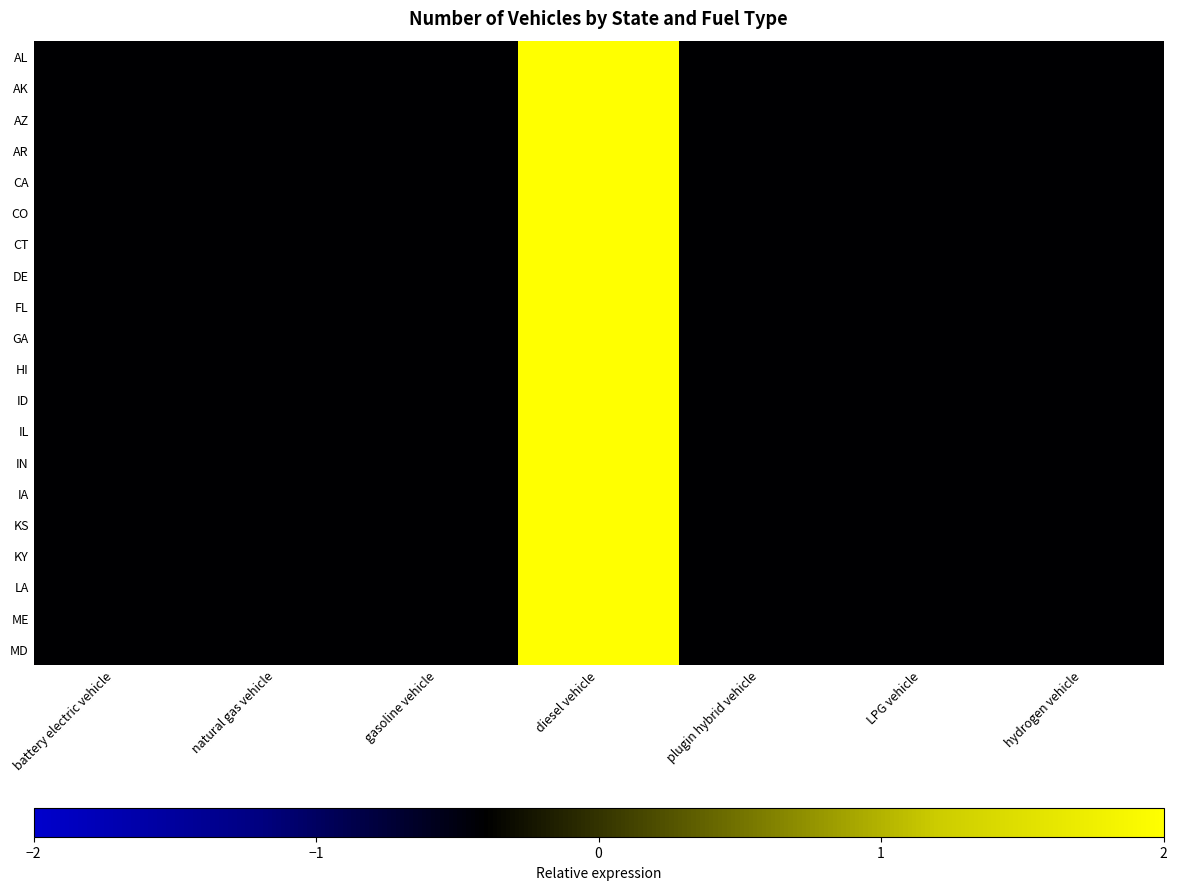

At battery electric vehicle, list the series in order from largest to smallest.

AK, AL, CO, CT, GA, HI, KS, KY, LA, AR, DE, FL, ID, IL, MD, AZ, CA, IN, ME, IA